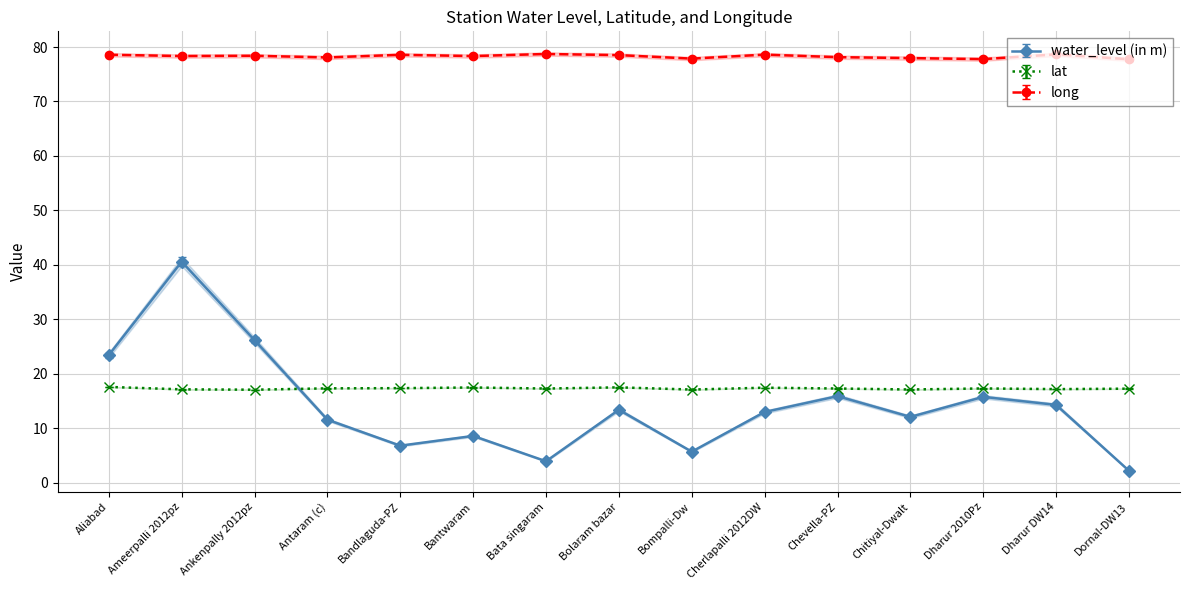

How many data points in long are less than 78?

4